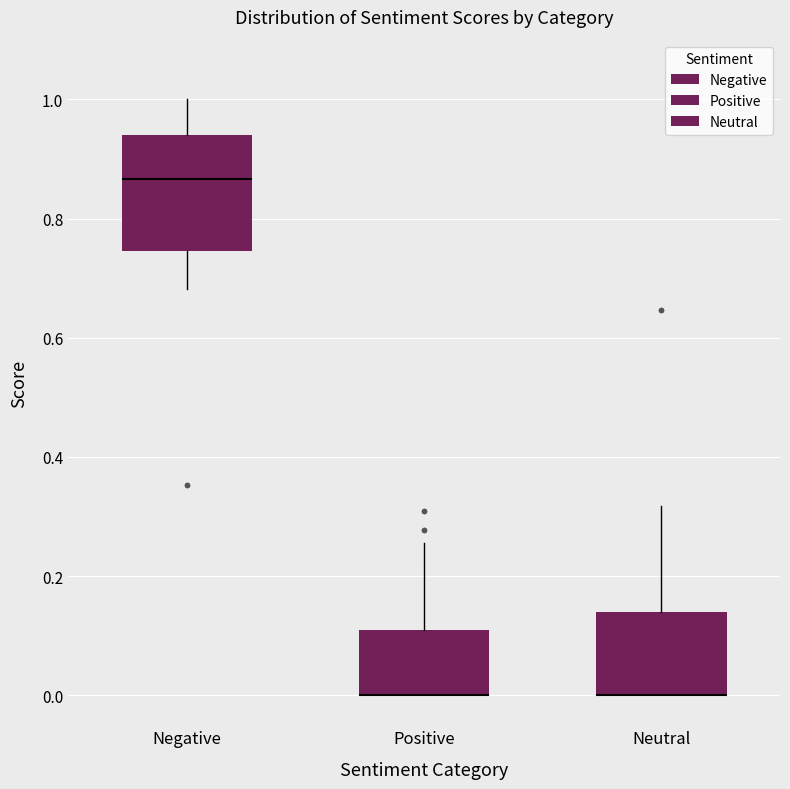

Comparing the boxes themselves (not the whiskers), which one is the tallest?

Negative